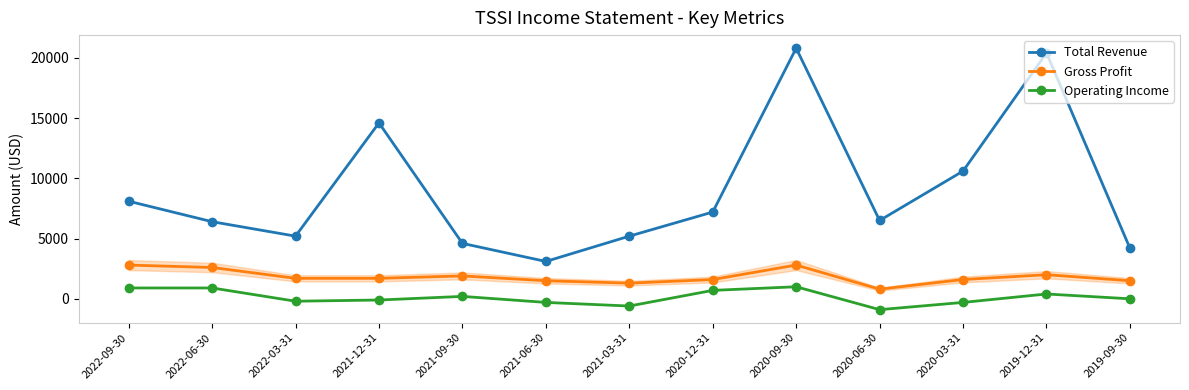

What is the approximate value of Gross Profit at 2019-09-30?

1500